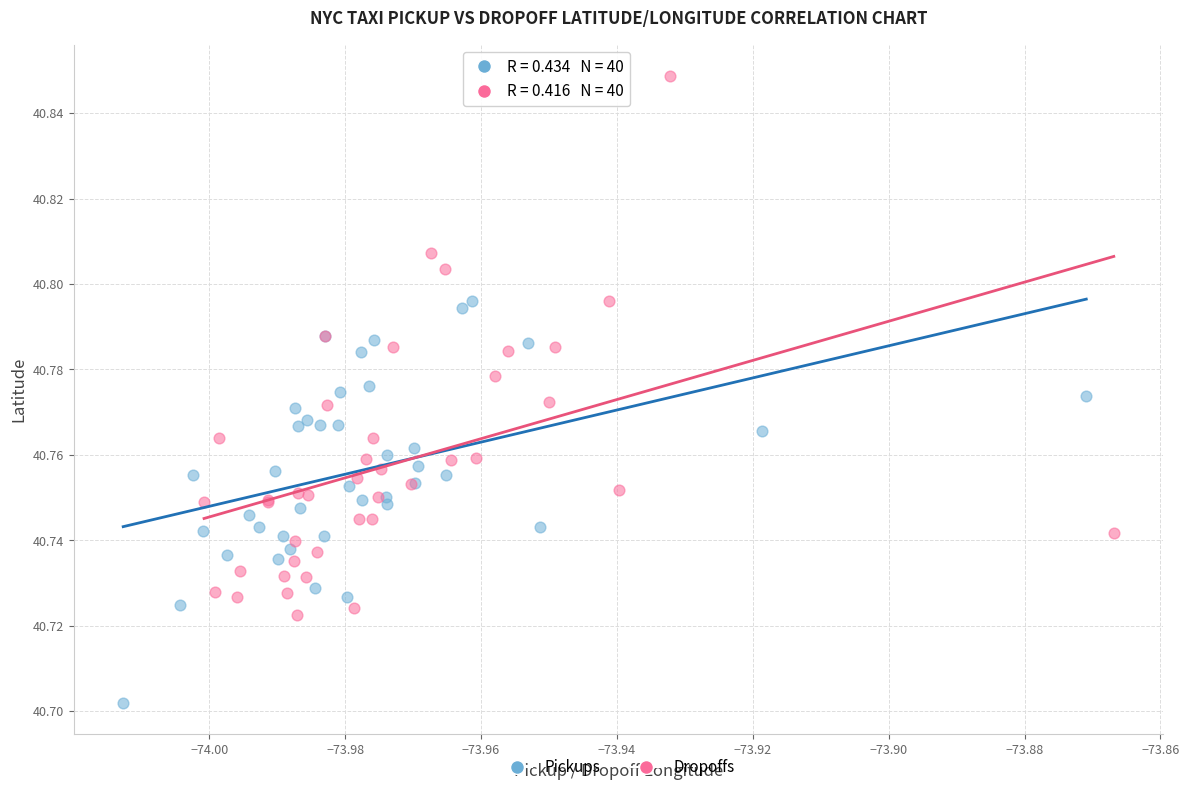

What are all the series names shown in the legend?

Pickups, Dropoffs